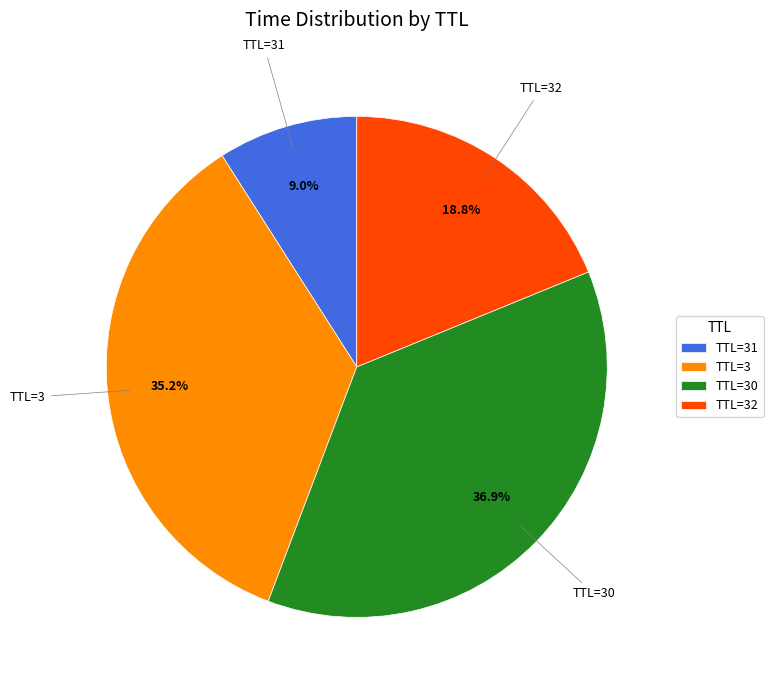

What portion of the pie excludes TTL=3?

64.8%